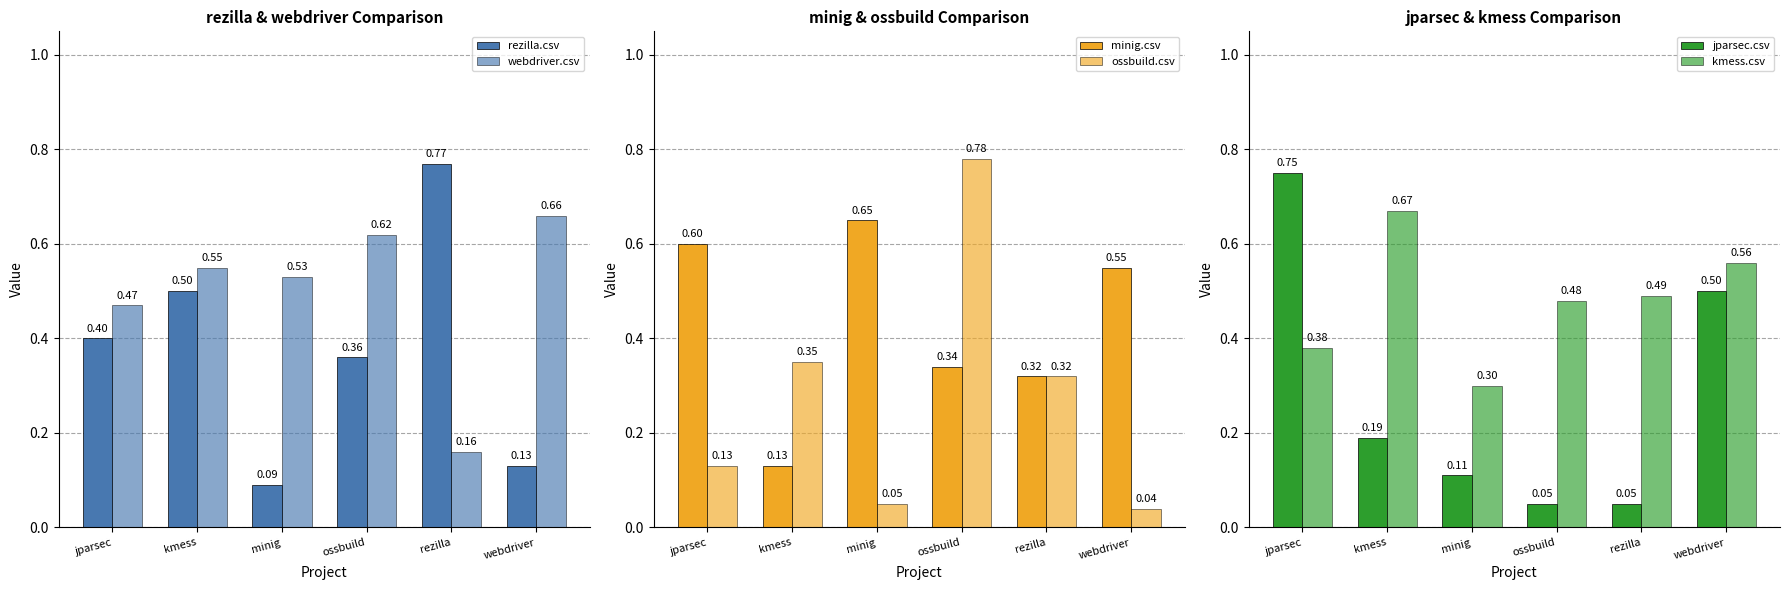

How many series are shown in this chart?

6